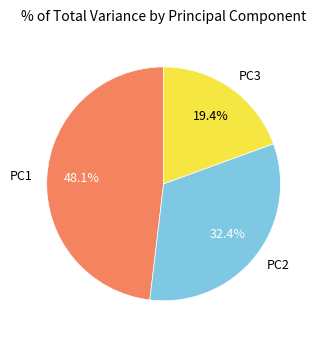

True or false: PC2 accounts for 32% of the total.

True